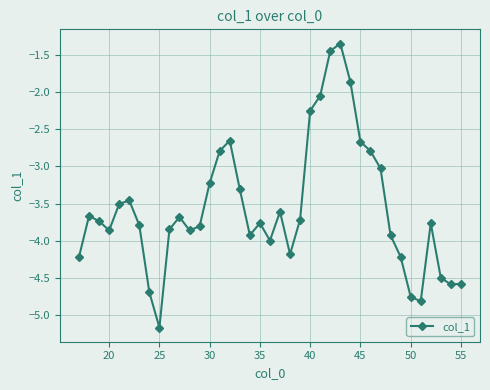

True or false: there are more than 0 points higher than both neighbors.

True